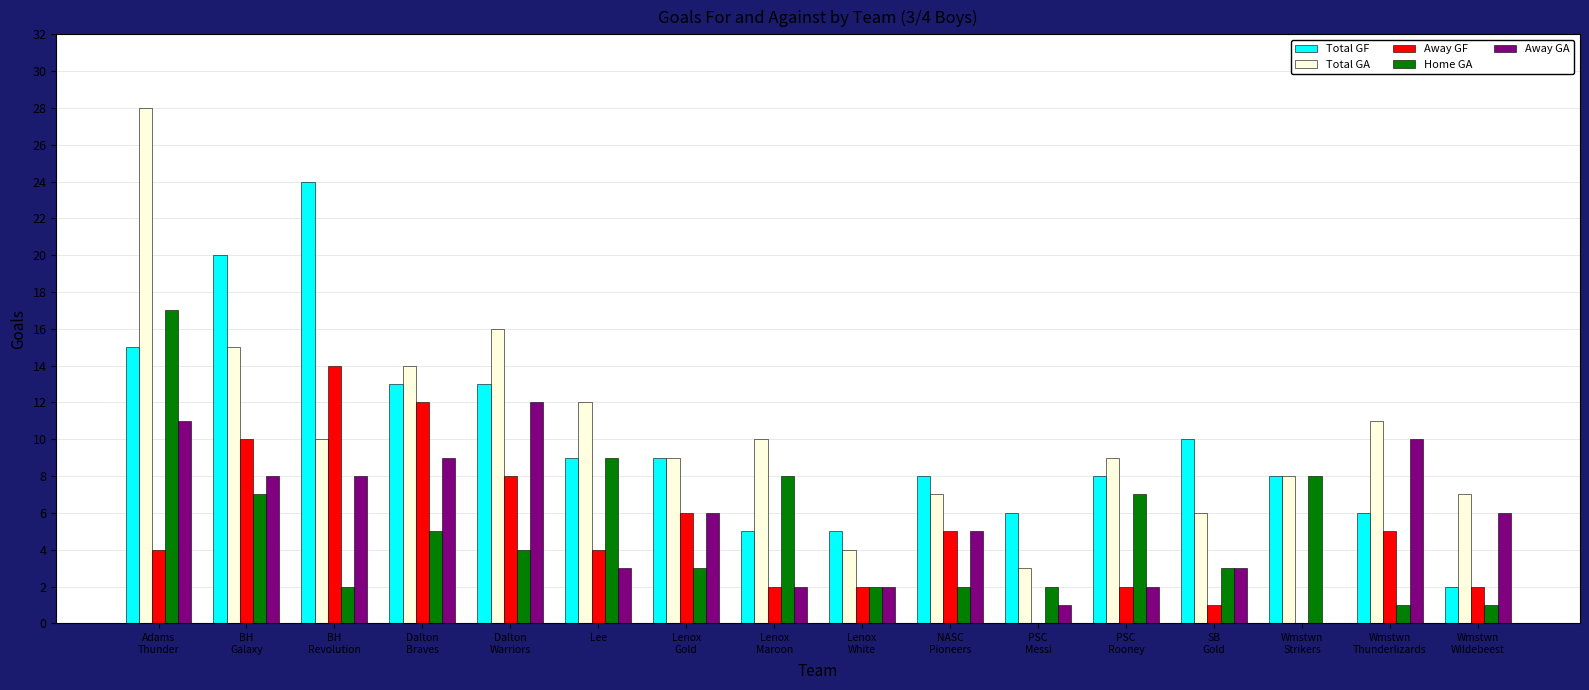

How many series are shown in this chart?

5